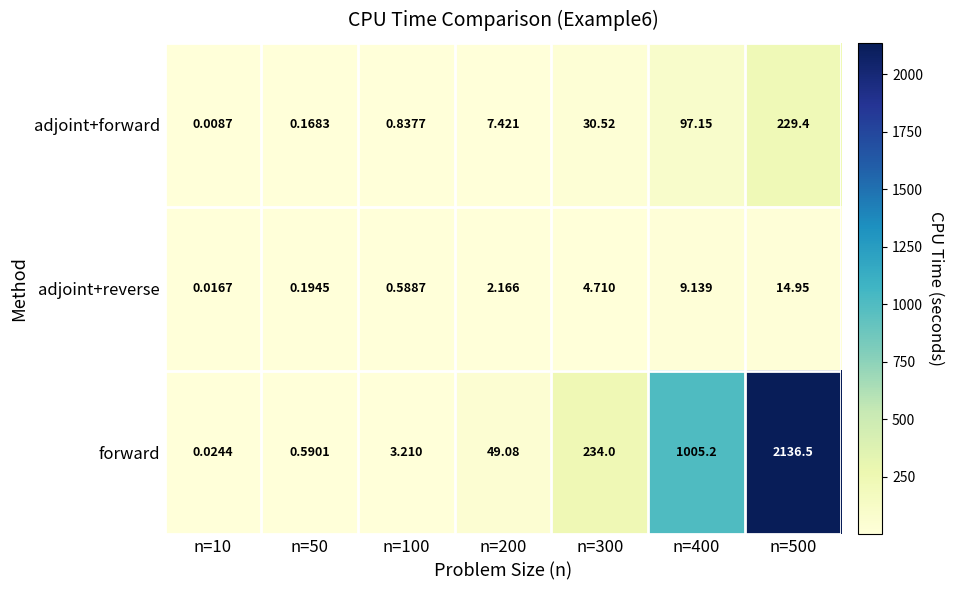

List the series in order of their peak value, lowest first.

adjoint+reverse, adjoint+forward, forward